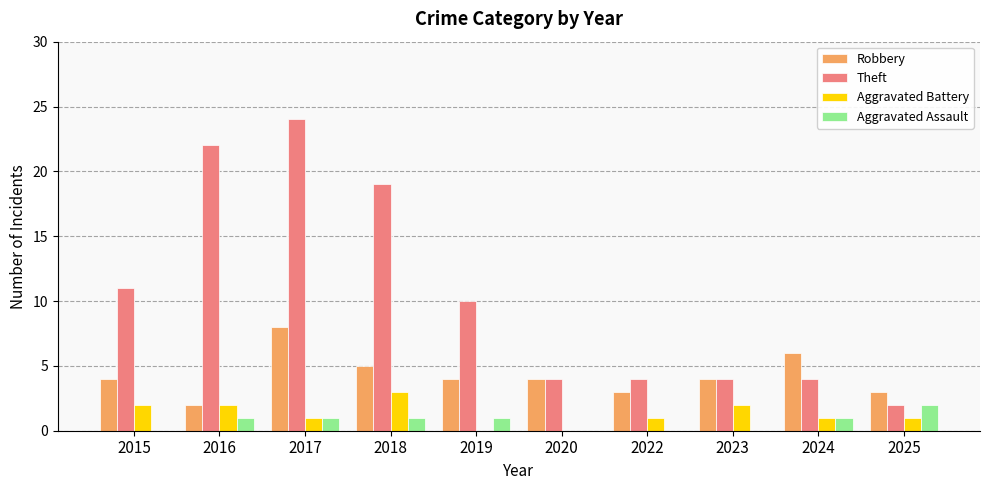

What are all the series names shown in the legend?

Robbery, Theft, Aggravated Battery, Aggravated Assault